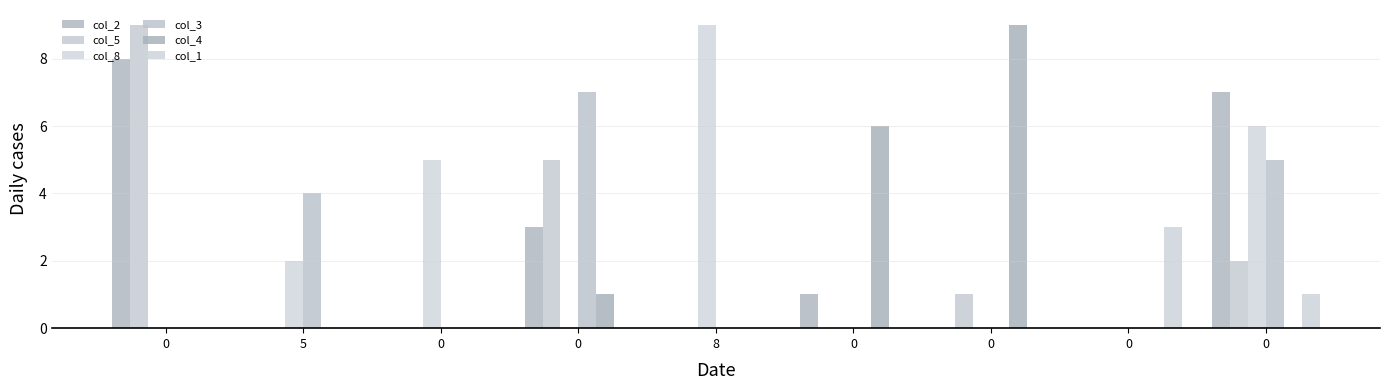

Are the bars horizontal?

No